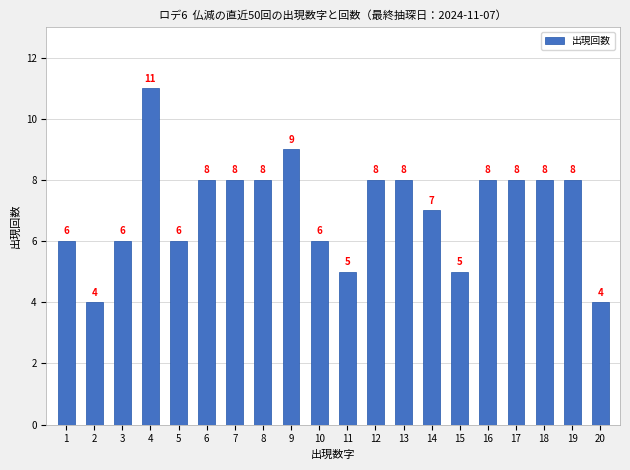

Reading left to right, list all the values displayed in this chart.

1=6	2=4	3=6	4=11	5=6	6=8	7=8	8=8	9=9	10=6	11=5	12=8	13=8	14=7	15=5	16=8	17=8	18=8	19=8	20=4